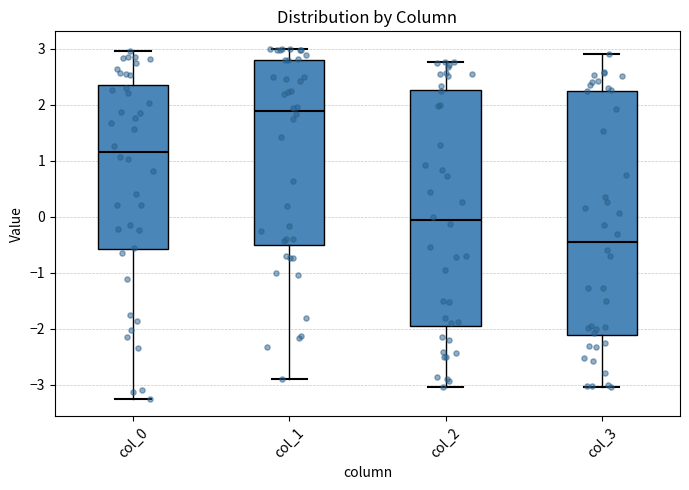

Where does the lower whisker of the box for col_0 end on the y-axis? The values are not printed on the chart, so give them approximately, as read against the axis.

-3.3